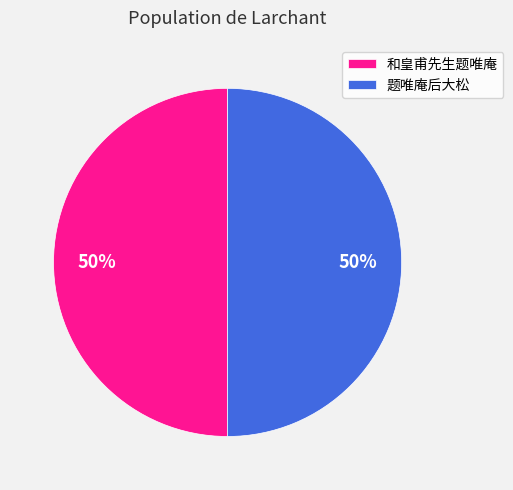

Is the sum of 和皇甫先生题唯庵 and 题唯庵后大松 greater than half?

Yes